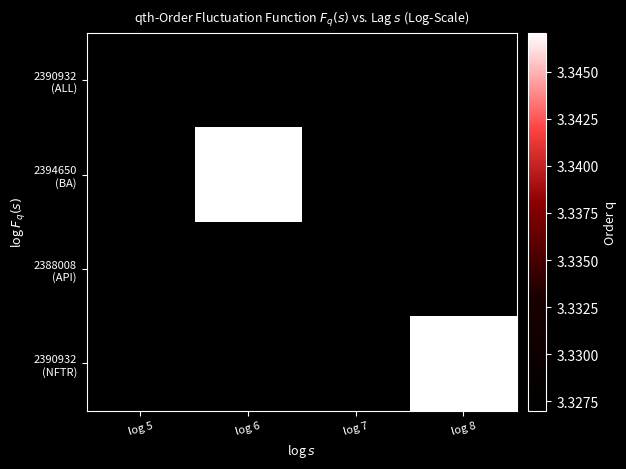

Which series has the largest range (max minus min)?

2390932 (ALL)